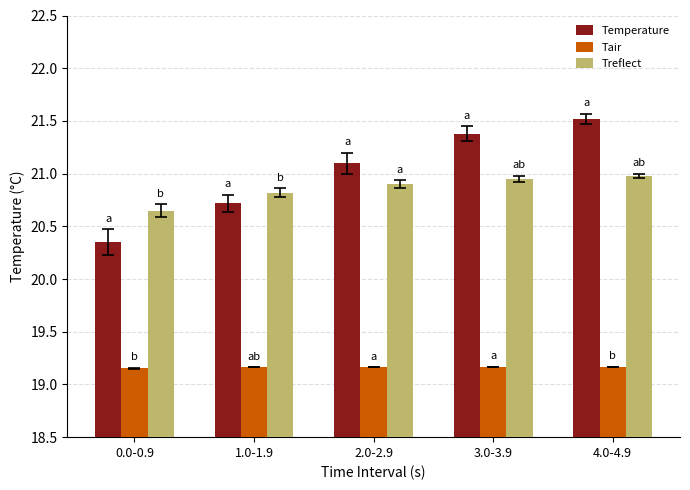

Between 3.0-3.9 and 4.0-4.9, which series saw the biggest shift?

Temperature